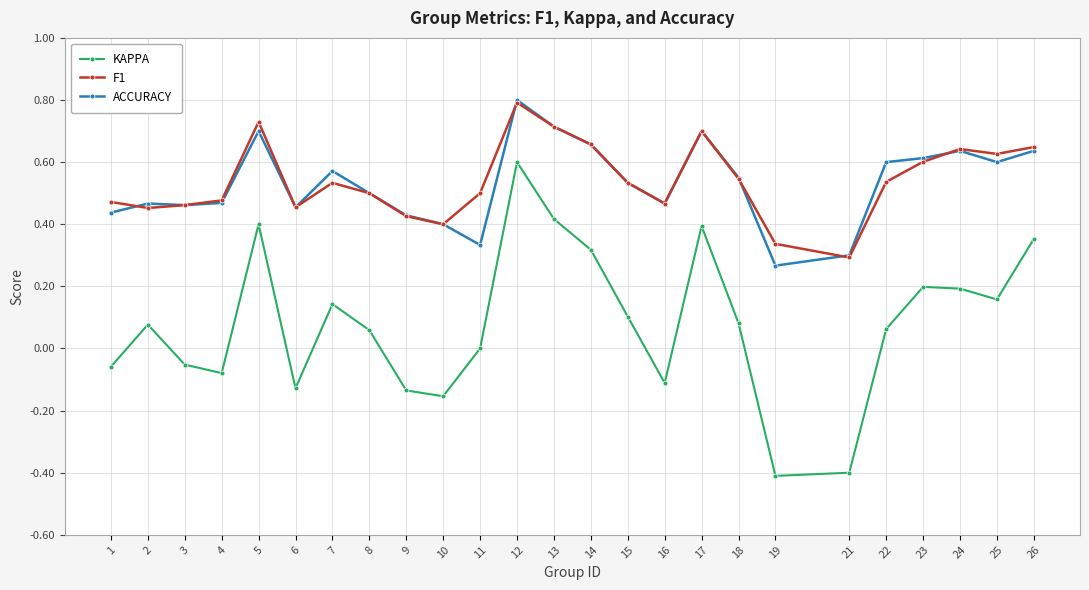

How many categories are shown in the chart?

25